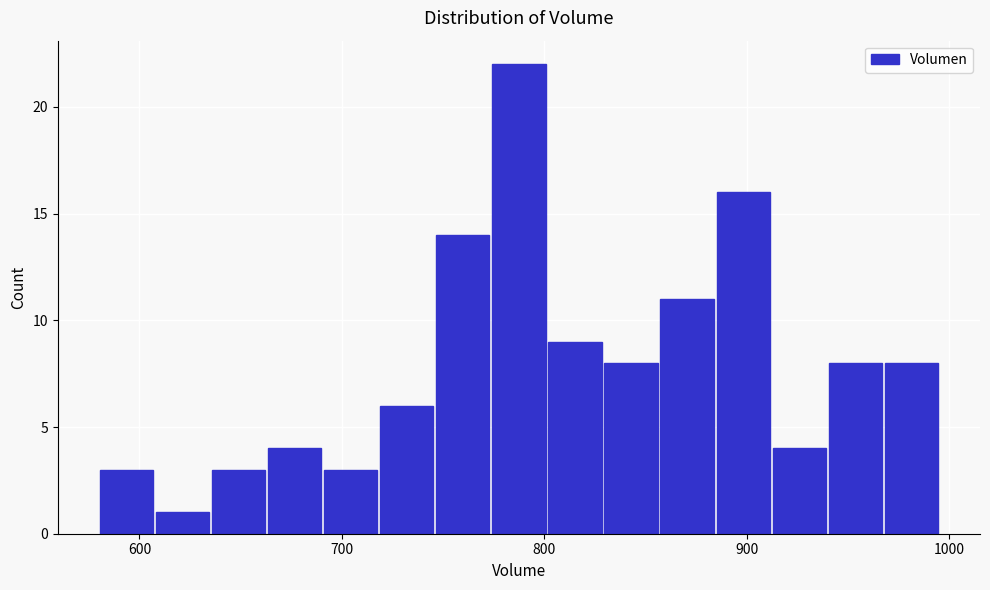

Around what value on the x-axis is the tallest bar? Give the approximate position of its centre, as read against the axis.

790